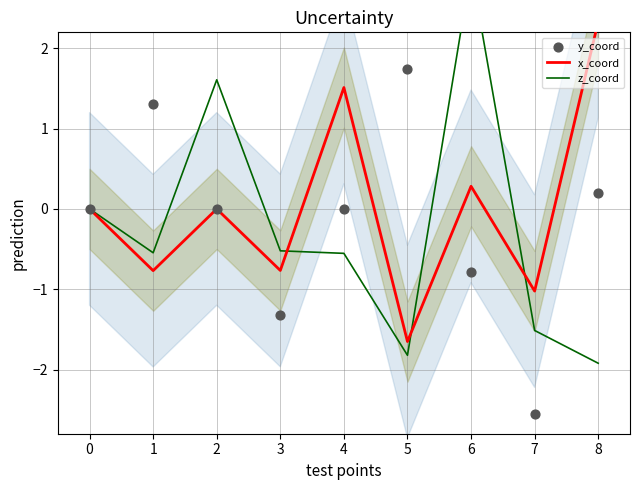

At how many categories does at least one series exceed 2?

2